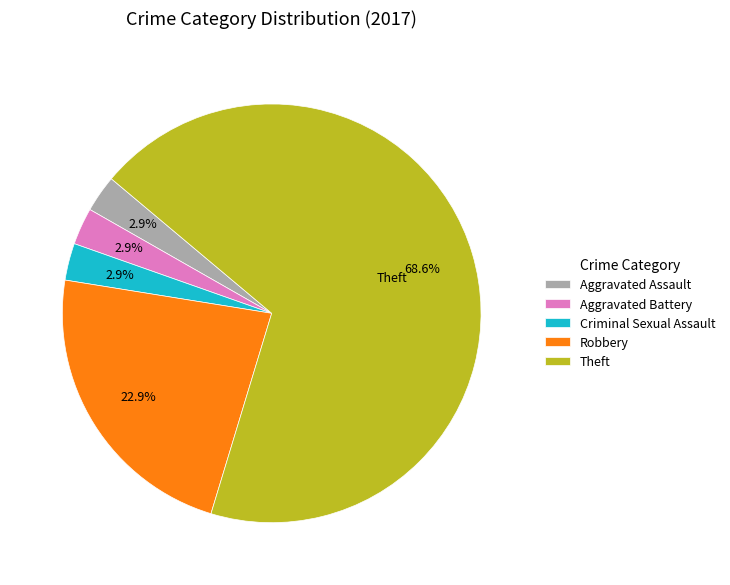

Which category has the biggest portion of the pie?

Theft